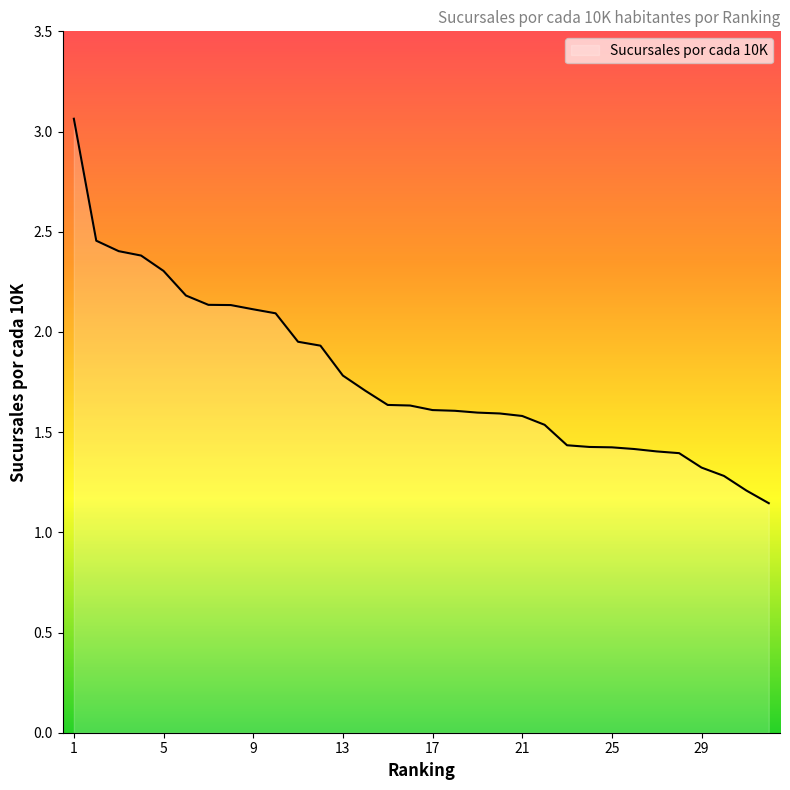

What is the difference between the maximum and minimum values?

1.9